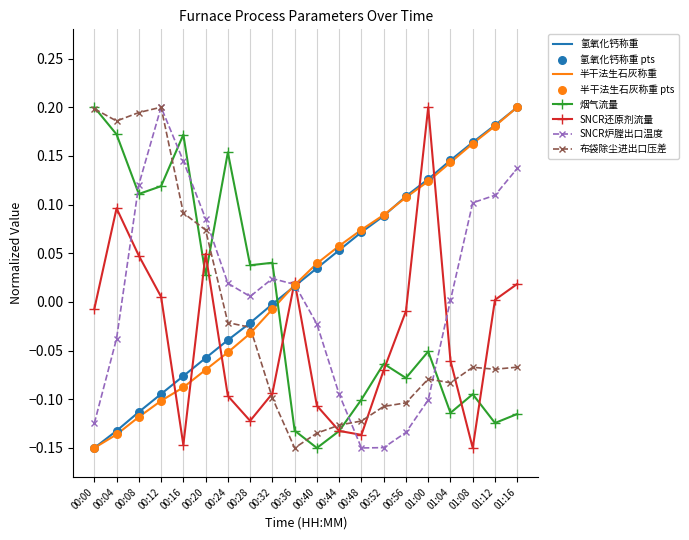

Between 00:08 and 00:44, which series saw the biggest shift?

布袋除尘进出口压差